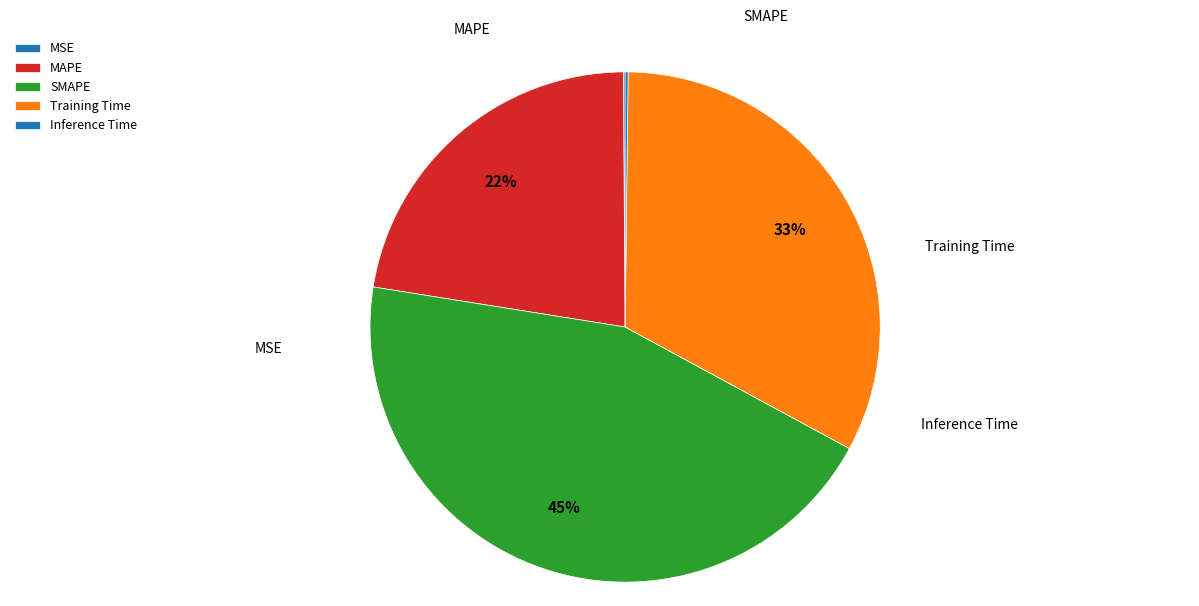

What is the smallest slice in the pie chart?

MSE